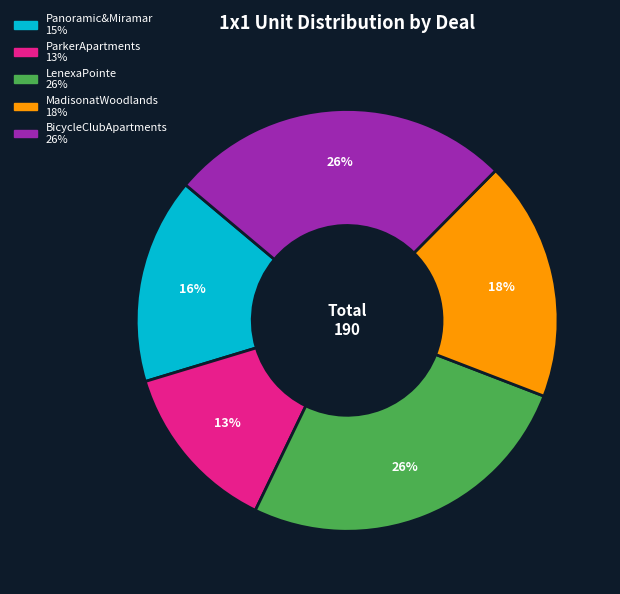

To the nearest percent, what is the average slice percentage?

20%